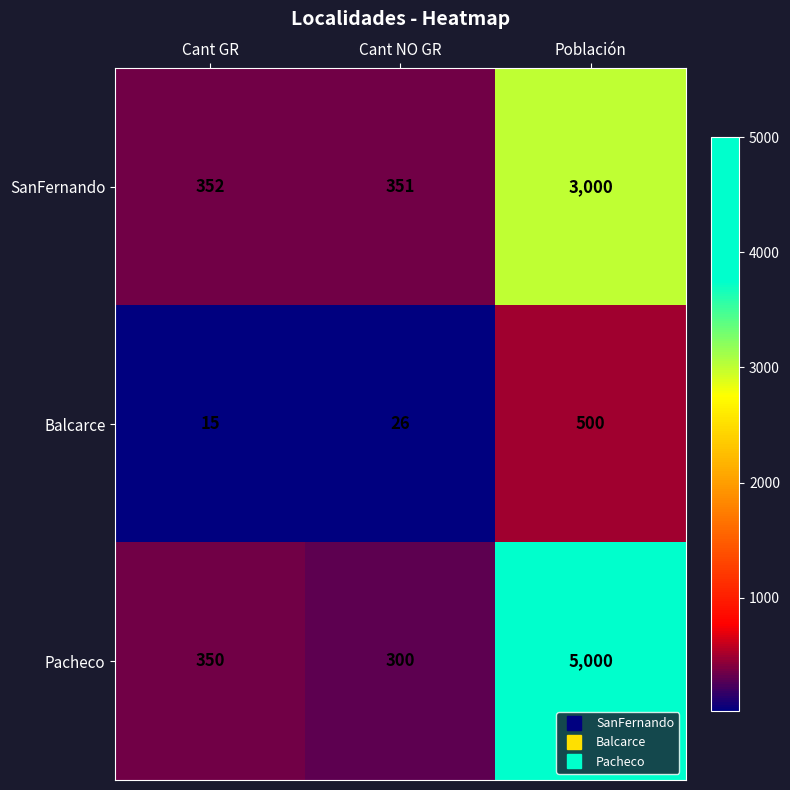

At Población, list the series in order from smallest to largest.

Balcarce, SanFernando, Pacheco